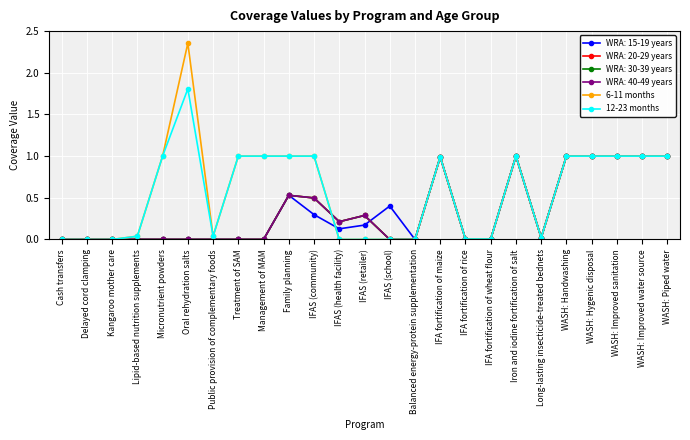

True or false: 12-23 months has more than 2 points higher than both neighbors.

True